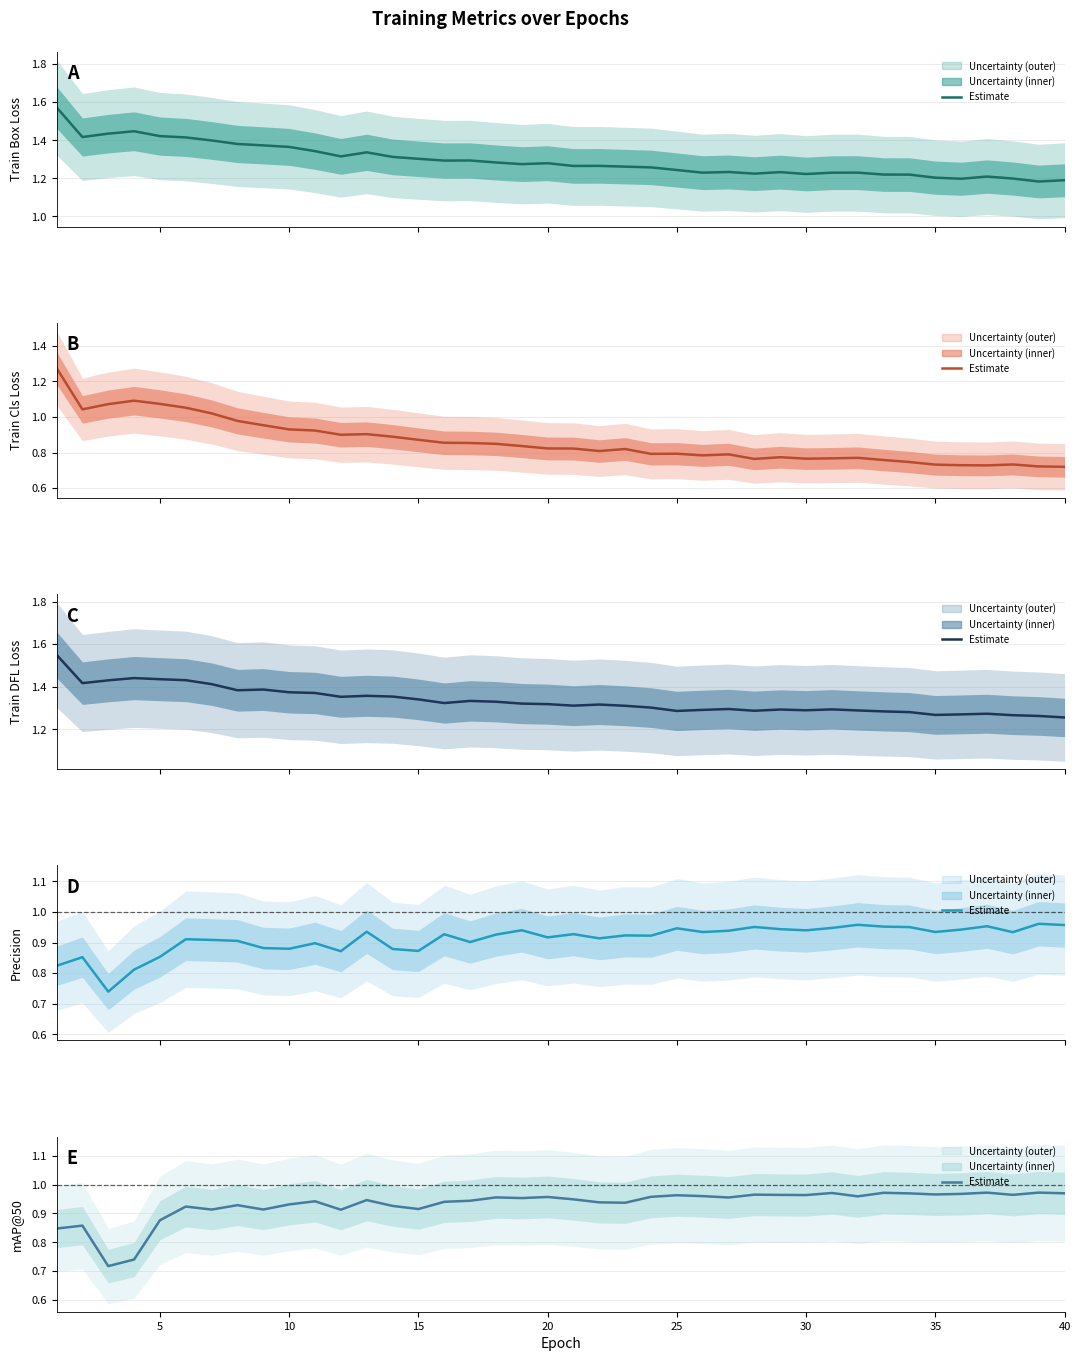

Reading left to right, what are all the values shown in this chart?

train/box_loss: 1.6	1.4	1.4	1.4	1.4	1.4	1.4	1.4	1.4	1.4	1.3	1.3	1.3	1.3	1.3	1.3	1.3	1.3	1.3	1.3	1.3	1.3	1.3	1.3	1.2	1.2	1.2	1.2	1.2	1.2	1.2	1.2	1.2	1.2	1.2	1.2	1.2	1.2	1.2	1.2
train/cls_loss: 1.3	1.0	1.1	1.1	1.1	1.1	1.0	1.0	1.0	0.9	0.9	0.9	0.9	0.9	0.9	0.9	0.9	0.8	0.8	0.8	0.8	0.8	0.8	0.8	0.8	0.8	0.8	0.8	0.8	0.8	0.8	0.8	0.8	0.7	0.7	0.7	0.7	0.7	0.7	0.7
train/dfl_loss: 1.6	1.4	1.4	1.4	1.4	1.4	1.4	1.4	1.4	1.4	1.4	1.4	1.4	1.4	1.3	1.3	1.3	1.3	1.3	1.3	1.3	1.3	1.3	1.3	1.3	1.3	1.3	1.3	1.3	1.3	1.3	1.3	1.3	1.3	1.3	1.3	1.3	1.3	1.3	1.3
metrics/precision(B): 0.8	0.9	0.7	0.8	0.9	0.9	0.9	0.9	0.9	0.9	0.9	0.9	0.9	0.9	0.9	0.9	0.9	0.9	0.9	0.9	0.9	0.9	0.9	0.9	0.9	0.9	0.9	1.0	0.9	0.9	0.9	1.0	1.0	1.0	0.9	0.9	1.0	0.9	1.0	1.0
metrics/mAP50(B): 0.8	0.9	0.7	0.7	0.9	0.9	0.9	0.9	0.9	0.9	0.9	0.9	0.9	0.9	0.9	0.9	0.9	1.0	1.0	1.0	0.9	0.9	0.9	1.0	1.0	1.0	1.0	1.0	1.0	1.0	1.0	1.0	1.0	1.0	1.0	1.0	1.0	1.0	1.0	1.0